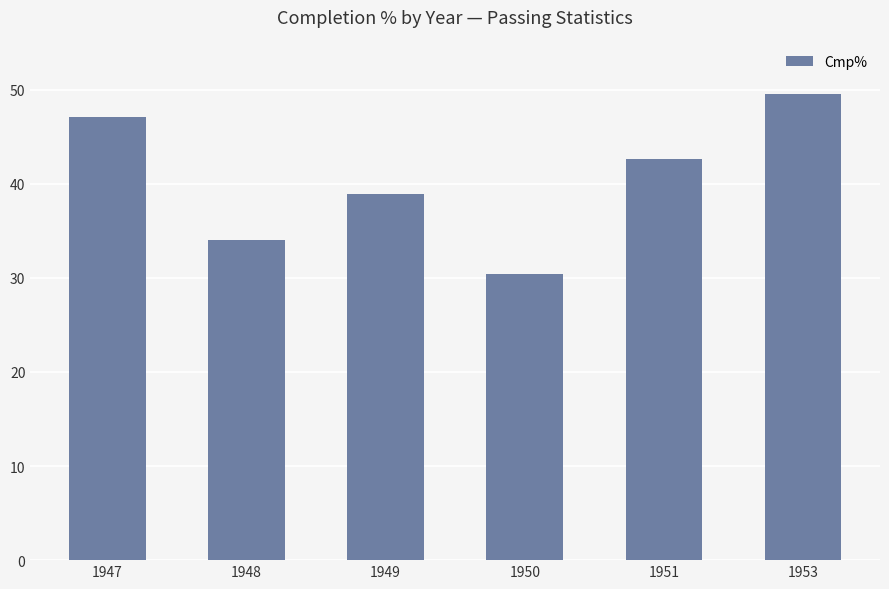

What is the difference between the values at 1948 and 1953?

15.5